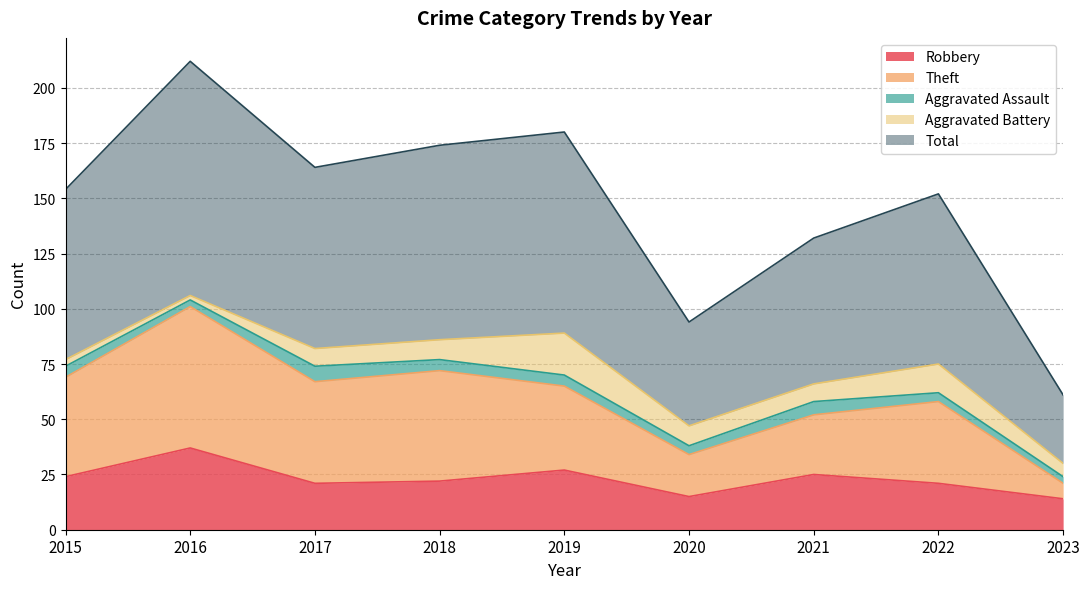

Which has a higher value, 2020 or 2021?

2021